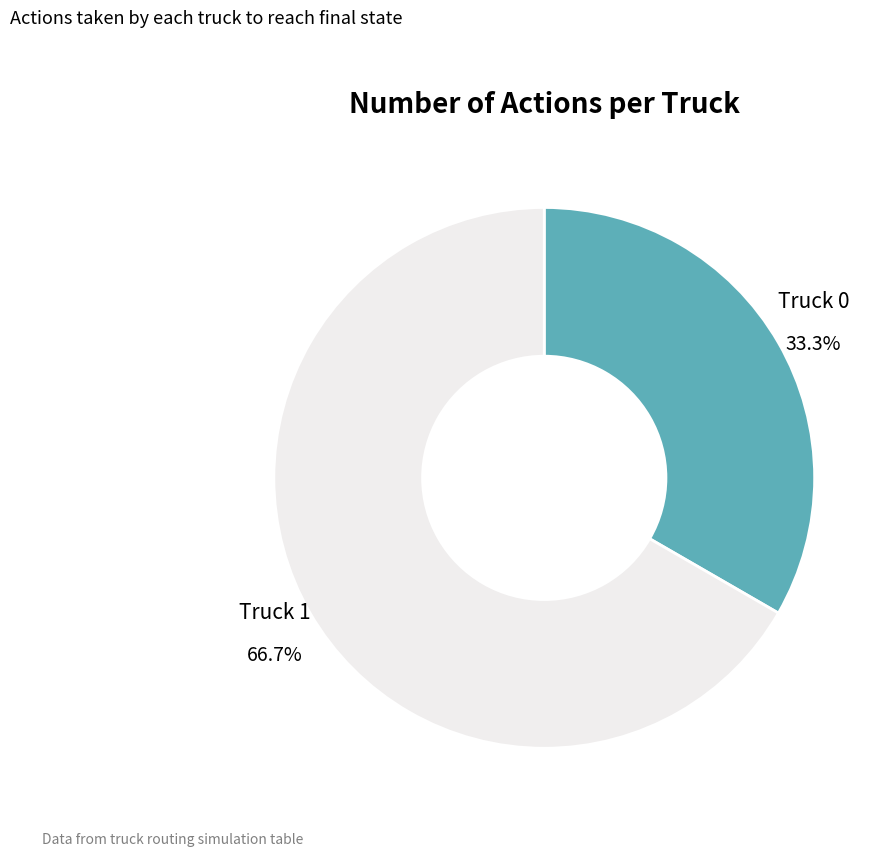

To the nearest percent, what percentage of the pie is Truck 1?

67%